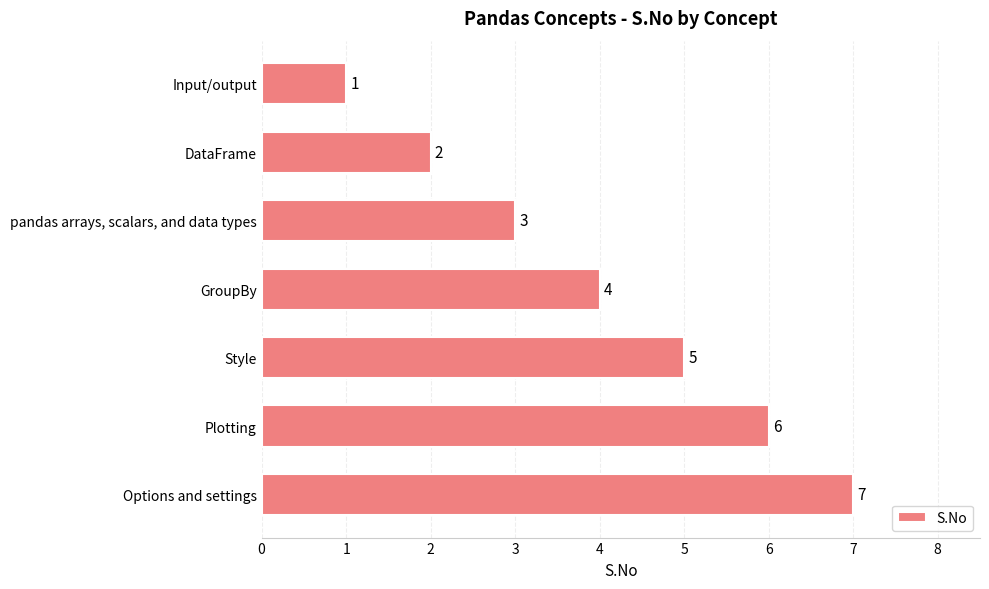

What is the sum of the values at DataFrame and Style?

7